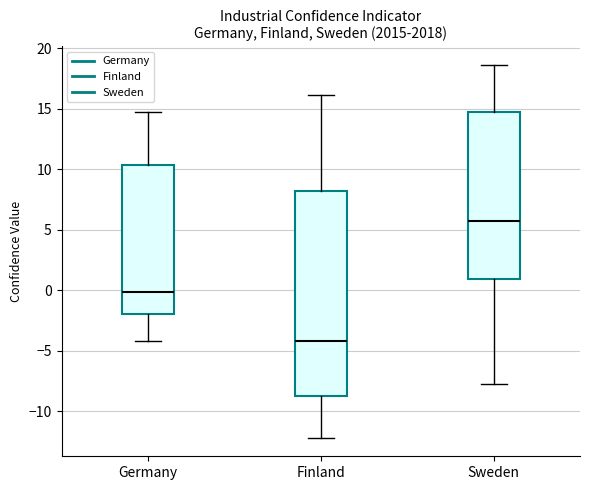

Where does the median line of the box for Sweden sit on the y-axis? The values are not printed on the chart, so give them approximately, as read against the axis.

5.5